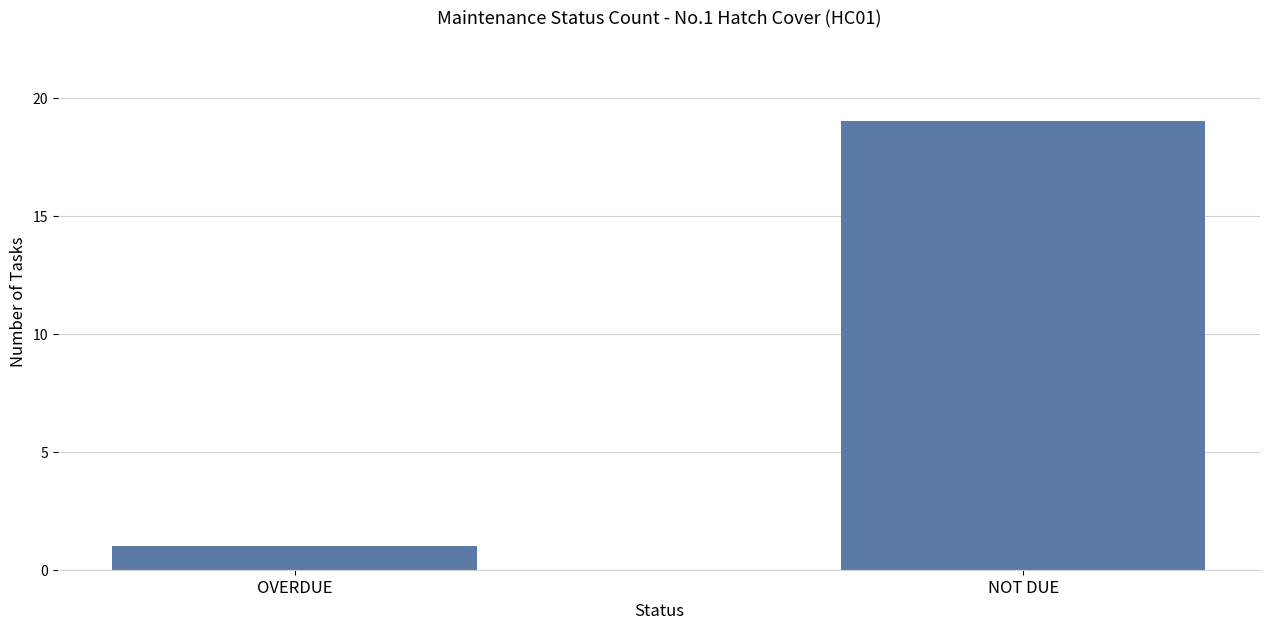

Reading right to left, what are all the values shown in this chart?

NOT DUE=19	OVERDUE=1